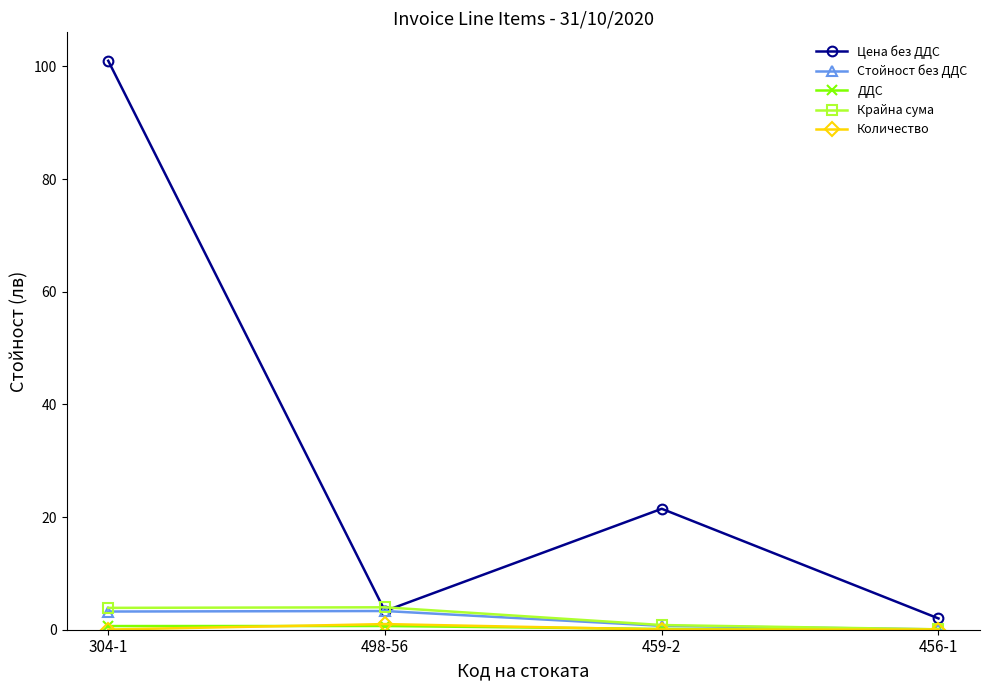

What is the label of the 2nd point from the left?

498-56